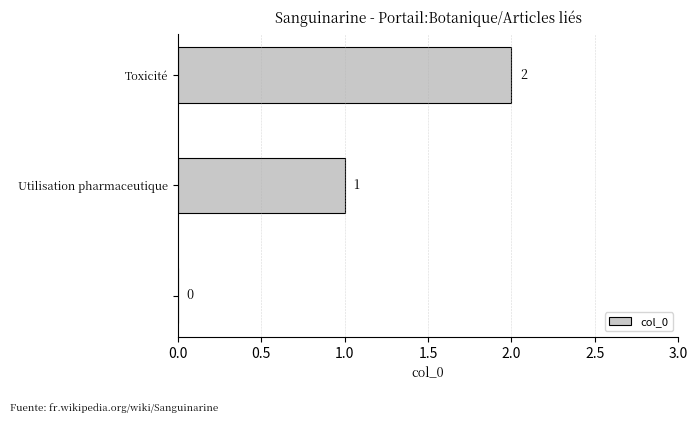

How many values are between 0 and 2?

3